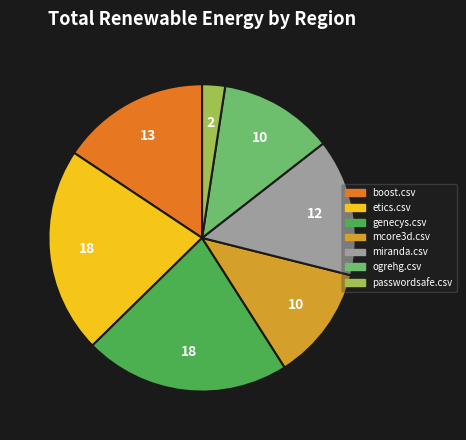

Is there any slice that represents more than half of the pie?

No